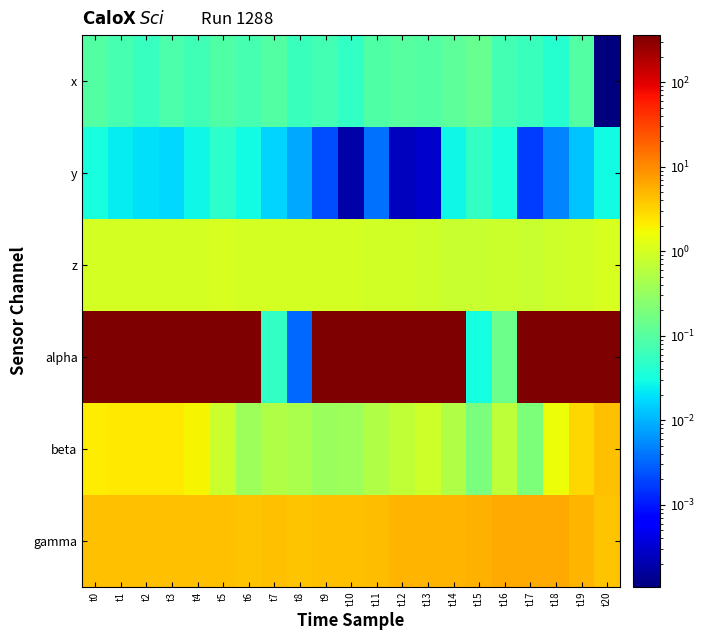

Reading left to right, list all the values displayed in this chart.

x: t0=0.1	t1=0.1	t2=0.1	t3=0.1	t4=0.1	t5=0.1	t6=0.1	t7=0.1	t8=0.1	t9=0.1	t10=0.1	t11=0.1	t12=0.1	t13=0.1	t14=0.1	t15=0.1	t16=0.1	t17=0.1	t18=0.0	t19=0.1	t20=0.0
y: t0=0.0	t1=0.0	t2=0.0	t3=0.0	t4=0.0	t5=0.0	t6=0.0	t7=0.0	t8=0.0	t9=0.0	t10=0.0	t11=0.0	t12=0.0	t13=0.0	t14=0.0	t15=0.1	t16=0.0	t17=0.0	t18=0.0	t19=0.0	t20=0.0
z: t0=1.0	t1=1.0	t2=1.0	t3=1.0	t4=1.0	t5=1.0	t6=1.0	t7=1.0	t8=1.0	t9=1.0	t10=1.0	t11=0.9	t12=0.9	t13=0.9	t14=0.8	t15=0.8	t16=0.8	t17=0.8	t18=0.9	t19=0.9	t20=1.1
alpha: t0=359.6	t1=359.7	t2=359.7	t3=359.7	t4=359.6	t5=359.5	t6=359.6	t7=0.1	t8=0.0	t9=359.9	t10=359.7	t11=359.8	t12=359.9	t13=359.7	t14=359.7	t15=0.0	t16=0.1	t17=359.9	t18=359.5	t19=358.9	t20=357.9
beta: t0=2.2	t1=2.2	t2=2.2	t3=2.2	t4=1.9	t5=0.8	t6=0.4	t7=0.5	t8=0.5	t9=0.4	t10=0.4	t11=0.5	t12=0.7	t13=0.9	t14=0.5	t15=0.2	t16=0.7	t17=0.2	t18=1.5	t19=3.1	t20=4.2
gamma: t0=4.4	t1=4.3	t2=4.2	t3=4.2	t4=4.2	t5=4.3	t6=4.0	t7=4.2	t8=4.1	t9=4.2	t10=4.4	t11=4.6	t12=5.0	t13=5.1	t14=5.2	t15=5.5	t16=6.0	t17=6.1	t18=6.2	t19=5.0	t20=4.0